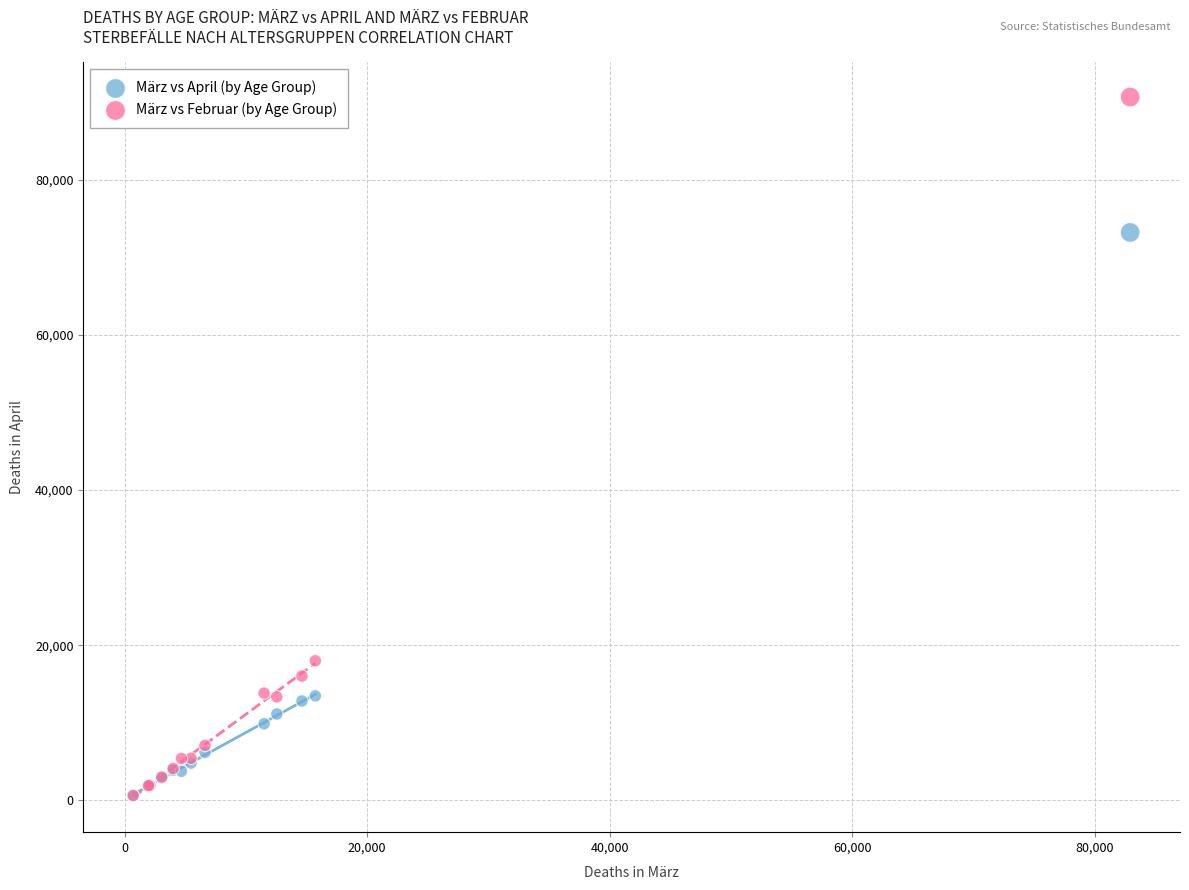

What are all the series names shown in the legend?

März vs April (by Age Group), März vs Februar (by Age Group)